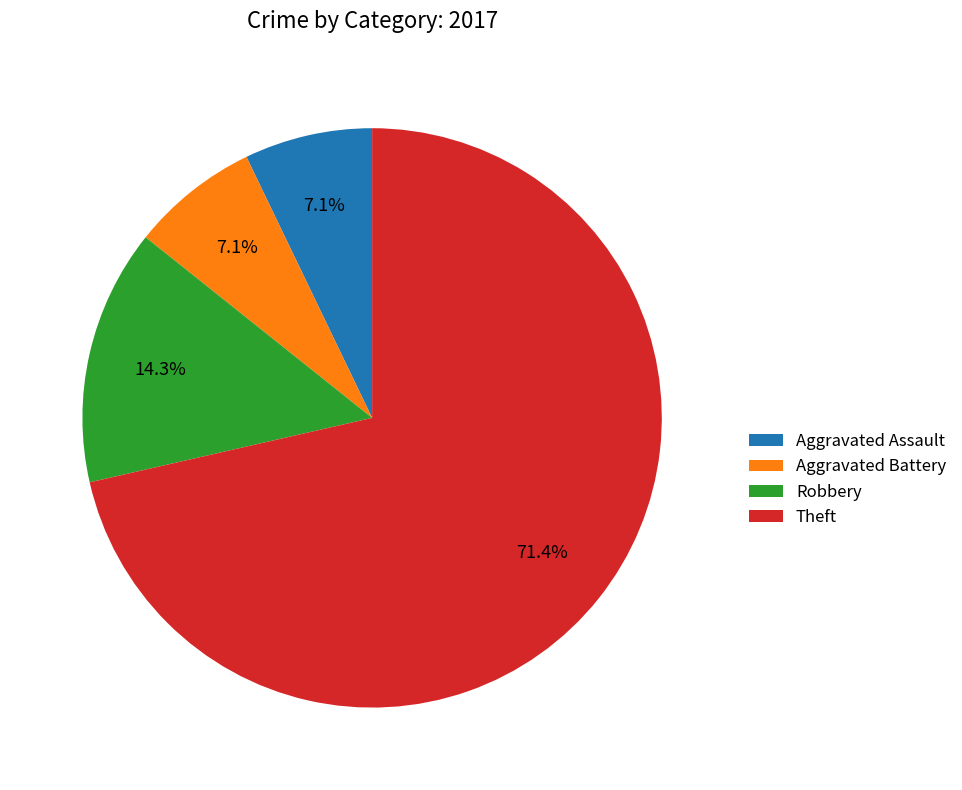

Between Aggravated Battery and Robbery, which is larger?

Robbery